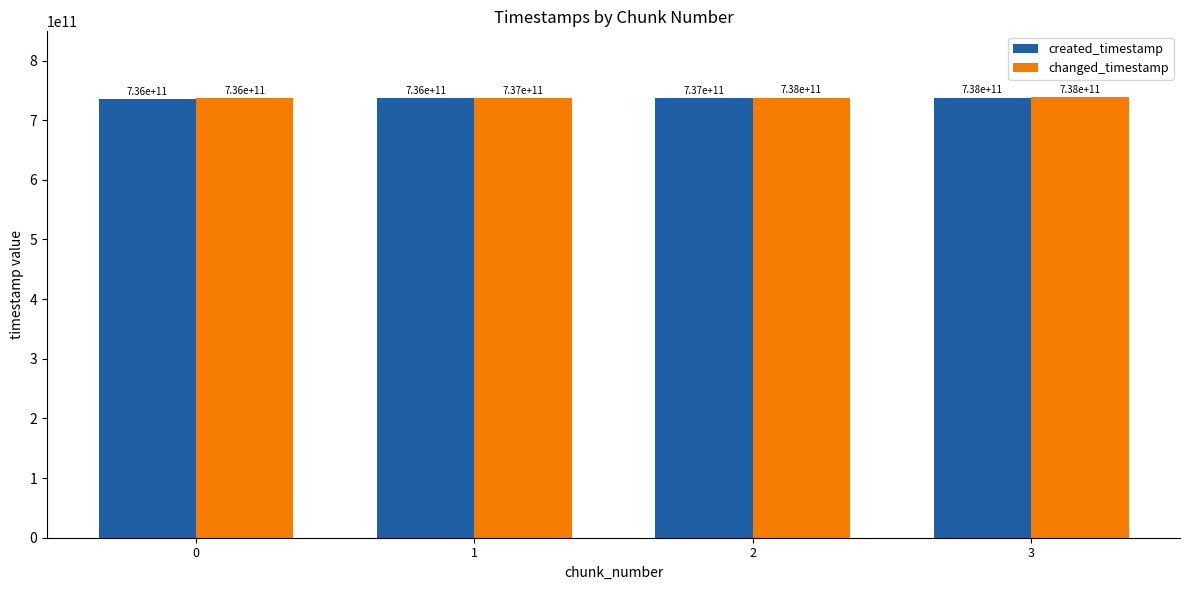

What is the greatest value displayed?

738254089080